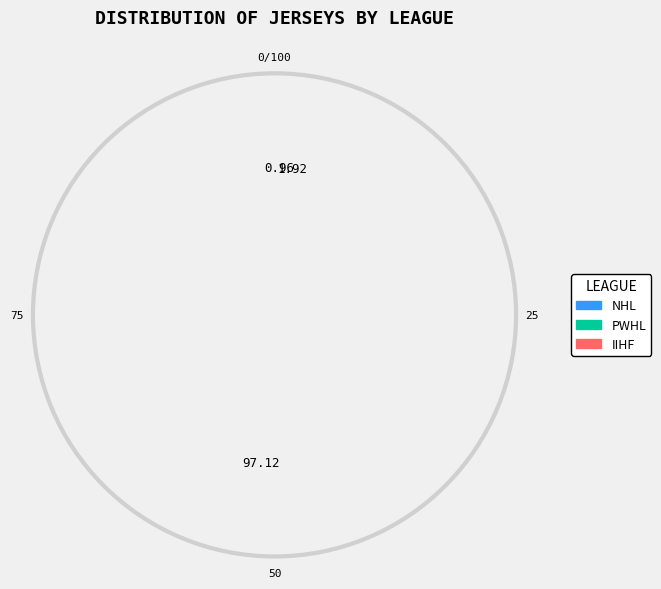

What percentage is NOT represented by IIHF?

99.0%